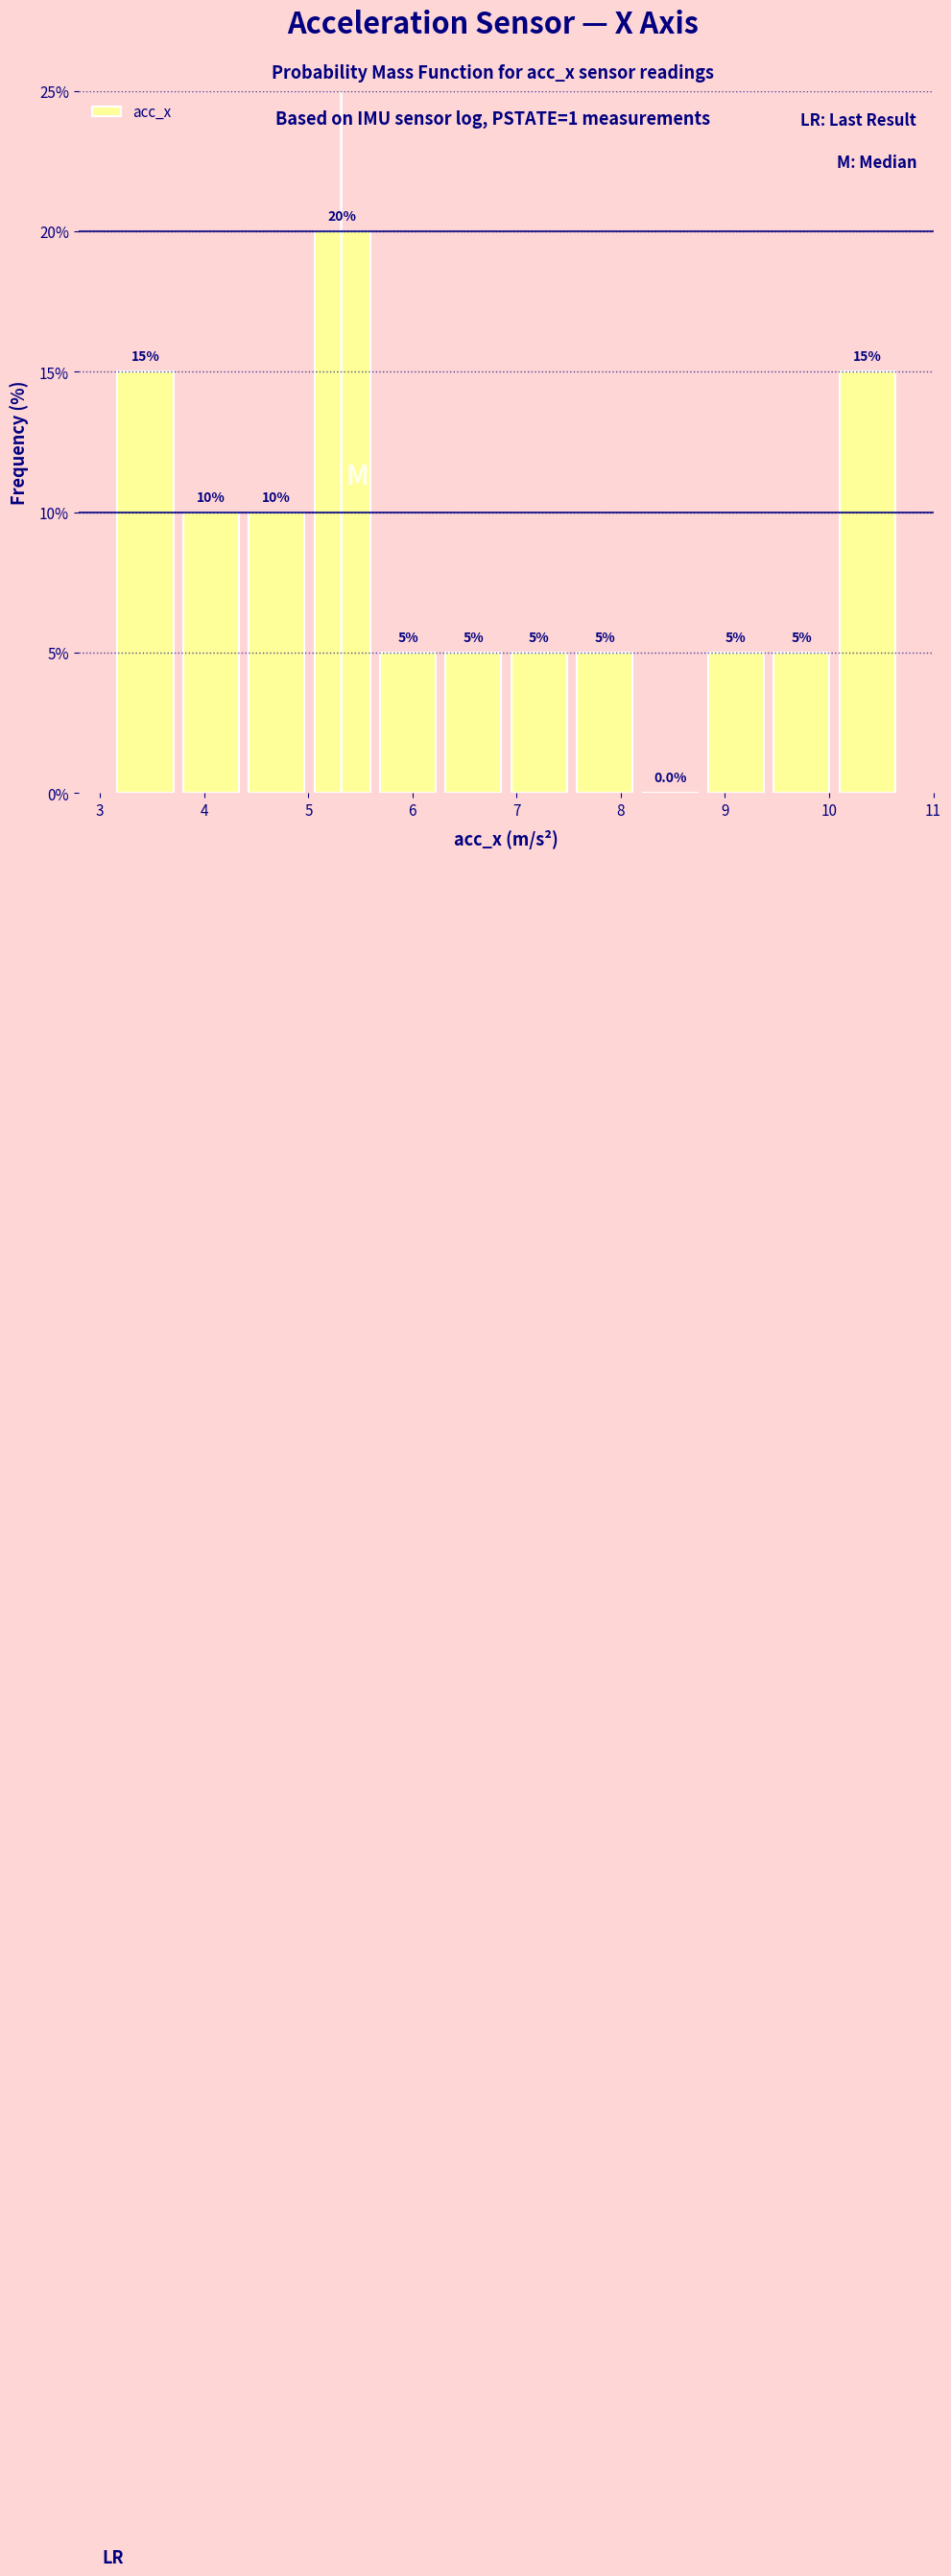

What is the height of the bar covering 5.01 to 5.64 on the x-axis? The bar edges are not printed on the chart, so give them approximately, as read against the axis.

20.0